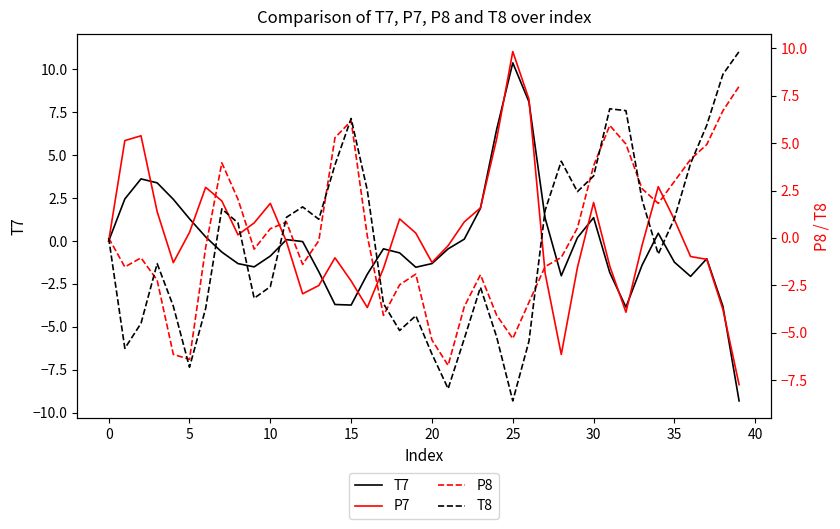

True or false: T8 has more than 2 points higher than both neighbors.

True